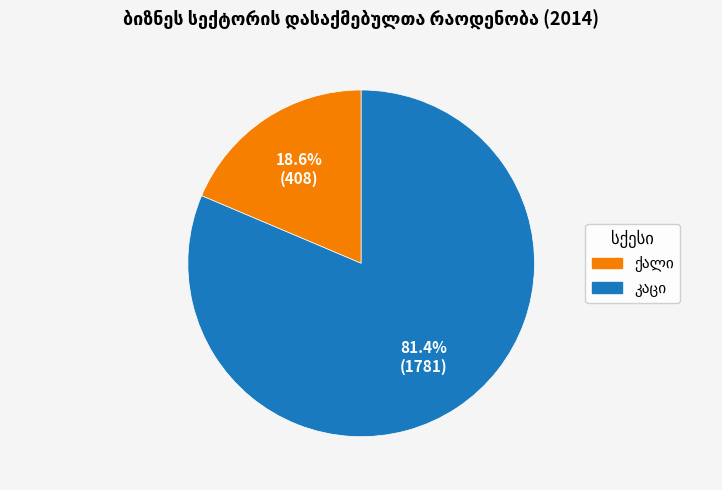

How many slices are in this pie chart?

2